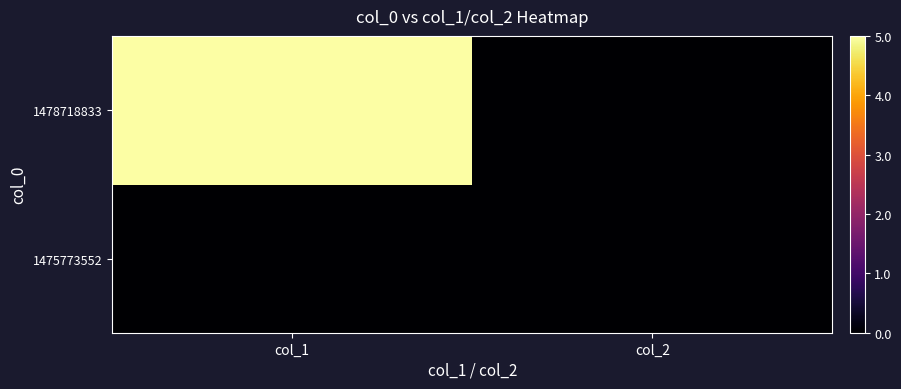

At how many categories does at least one series exceed 4?

1